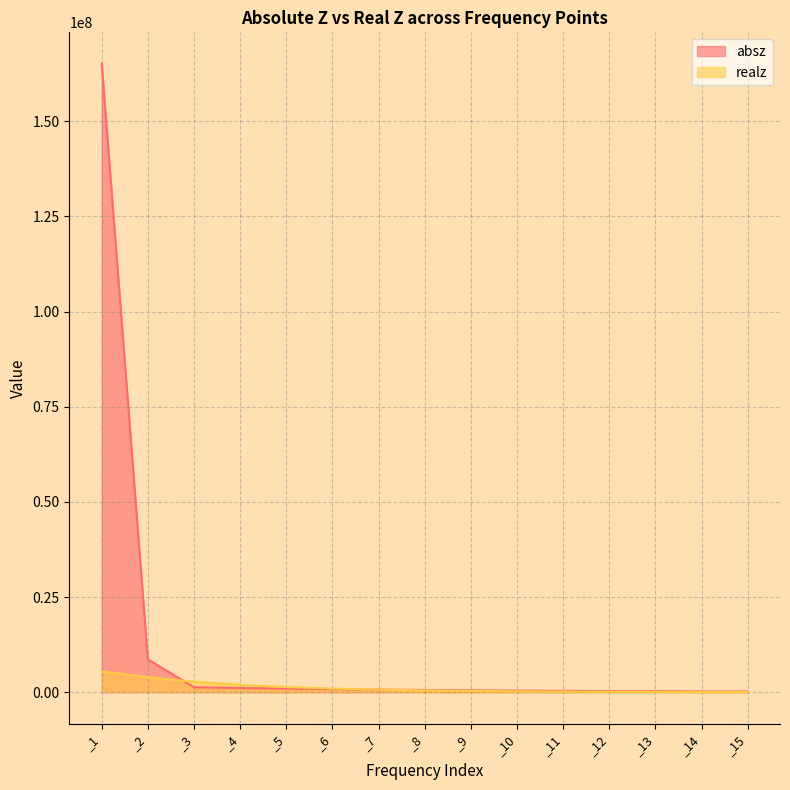

Reading left to right, extract all data points from this chart.

absz: 165090000.0	8652100.0	1309750.0	1118720.0	955694.0	816328.0	697300.0	595626.0	508759.0	434561.0	371194.0	317067.0	270832.0	231336.0	197612.0
realz: 5496670.0	3938910.0	2783850.0	1966370.0	1372810.0	964342.0	685545.0	484193.0	342335.0	242404.0	172452.0	123390.0	88882.7	64699.7	47839.6